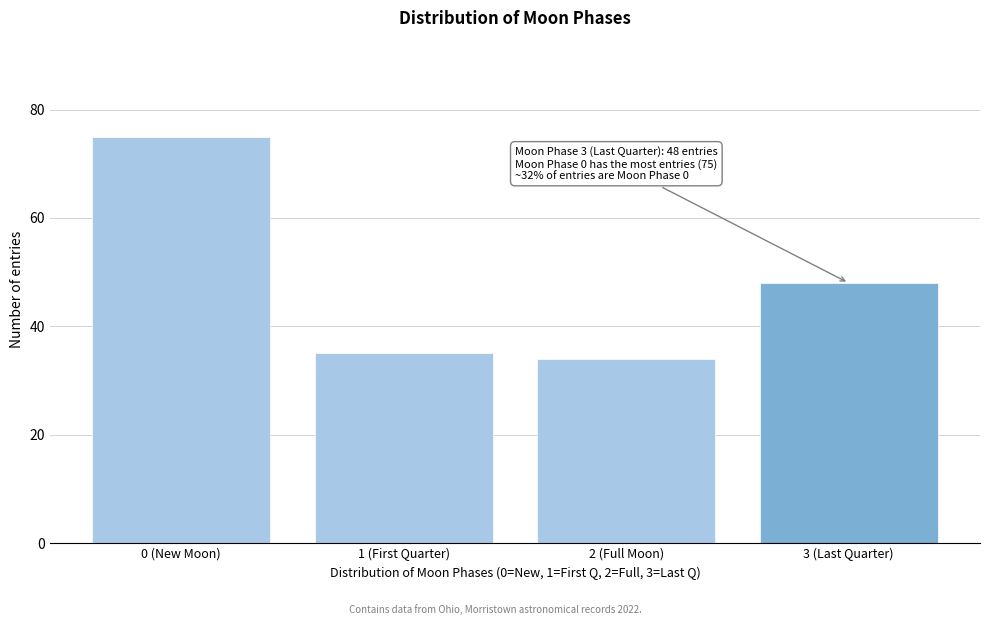

Reading left to right, what are all the values shown in this chart?

0 (New Moon)=75	1 (First Quarter)=35	2 (Full Moon)=34	3 (Last Quarter)=48